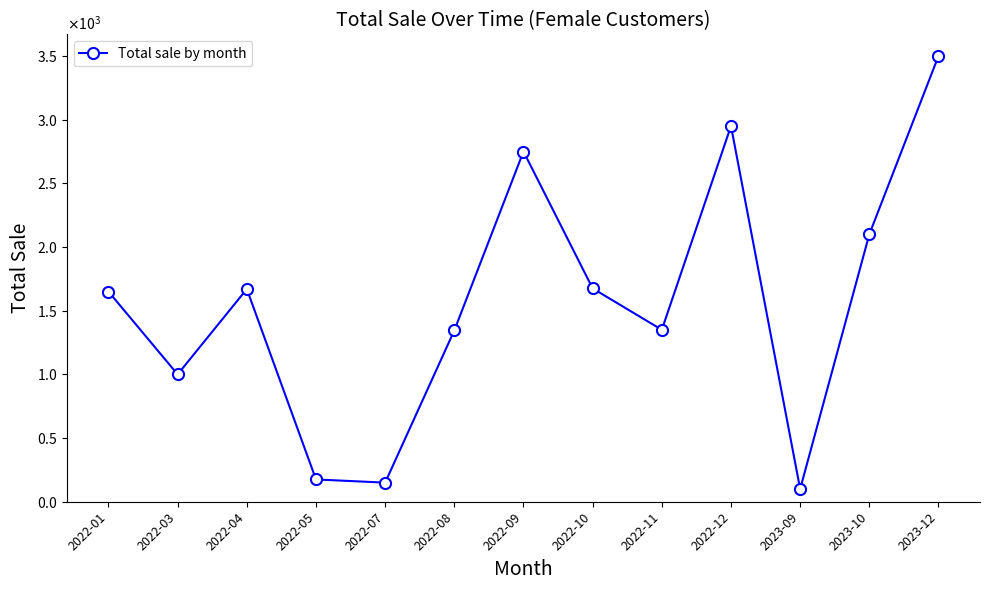

The value at 2022-07 is 217. True or false?

False